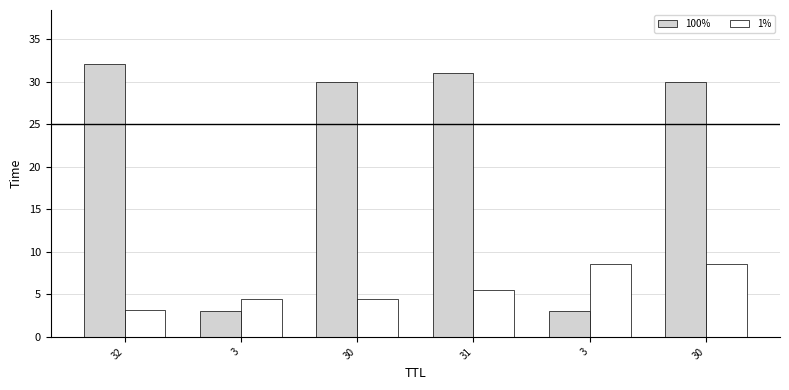

List the series in order of their peak value, lowest first.

1%, 100%